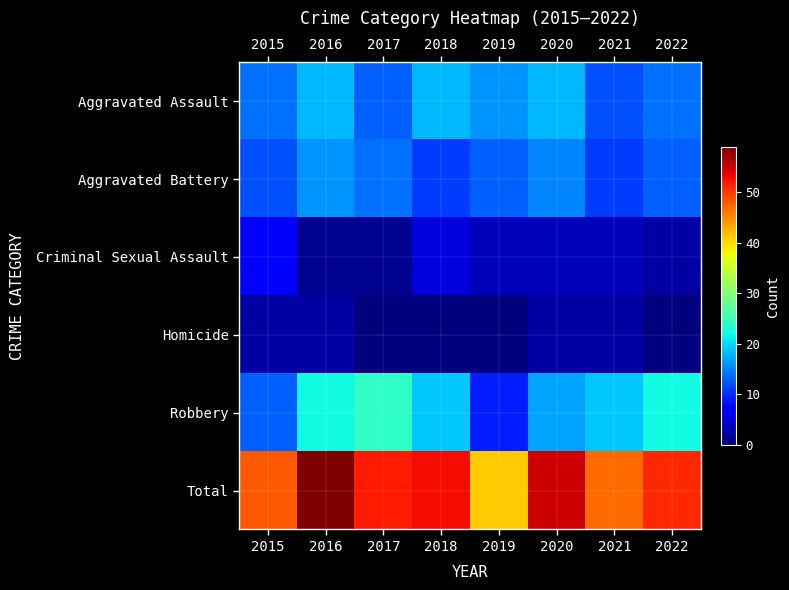

What is the difference between the highest and lowest values at 2022?

51